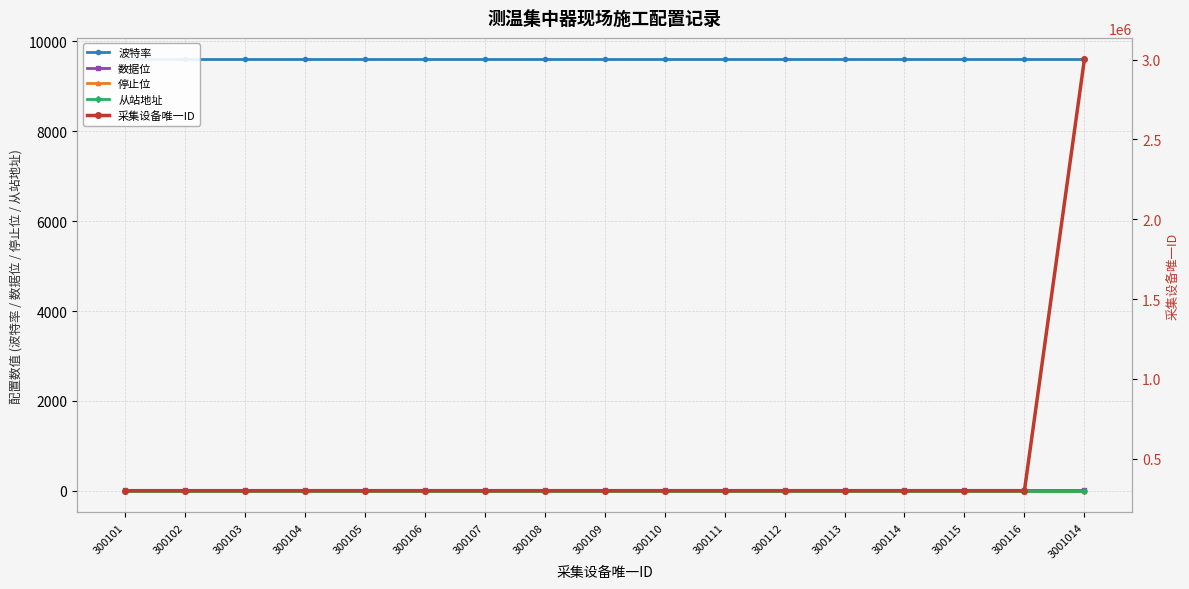

How many lines are shown in the chart?

5